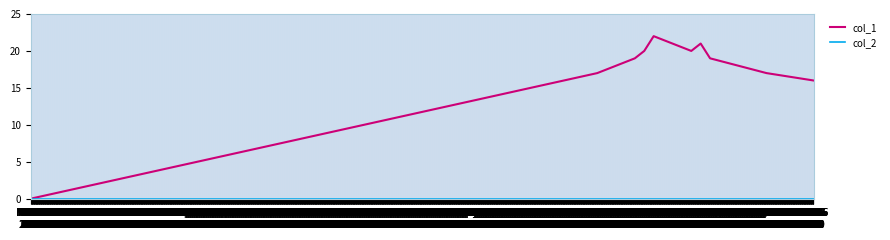

What are all the series names shown in the legend?

col_1, col_2